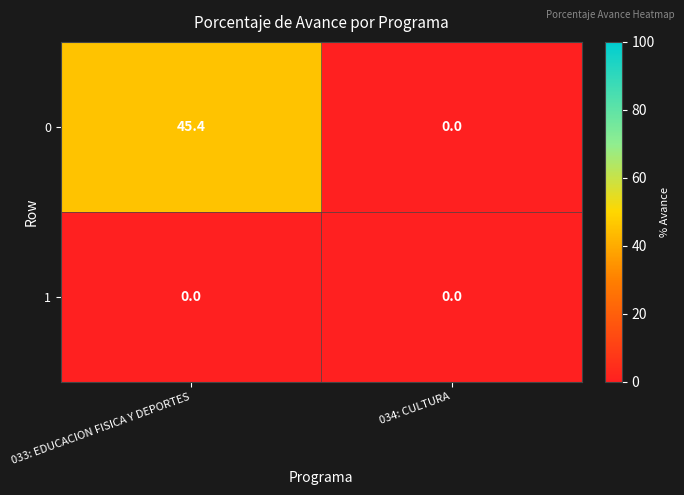

Which series has the largest total across all categories?

0